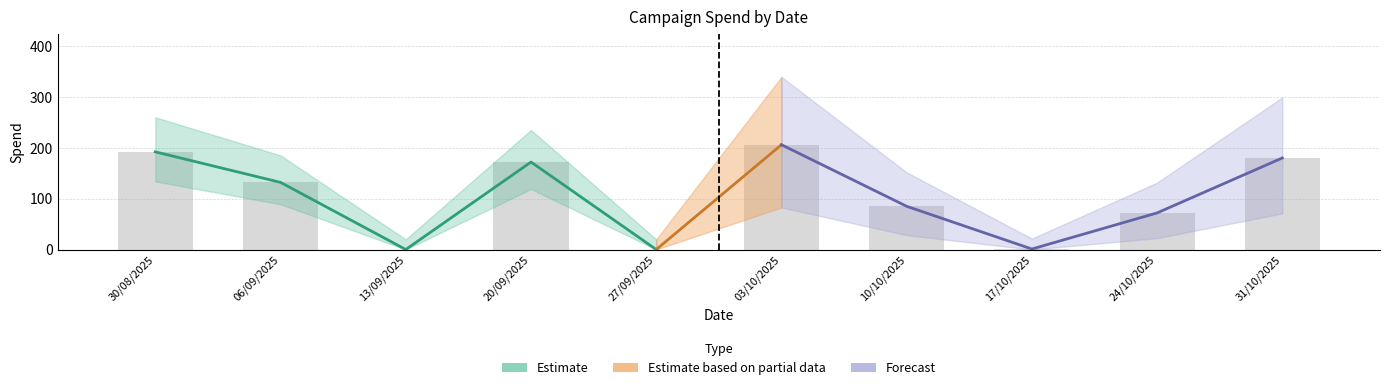

How many groups of bars are there?

10